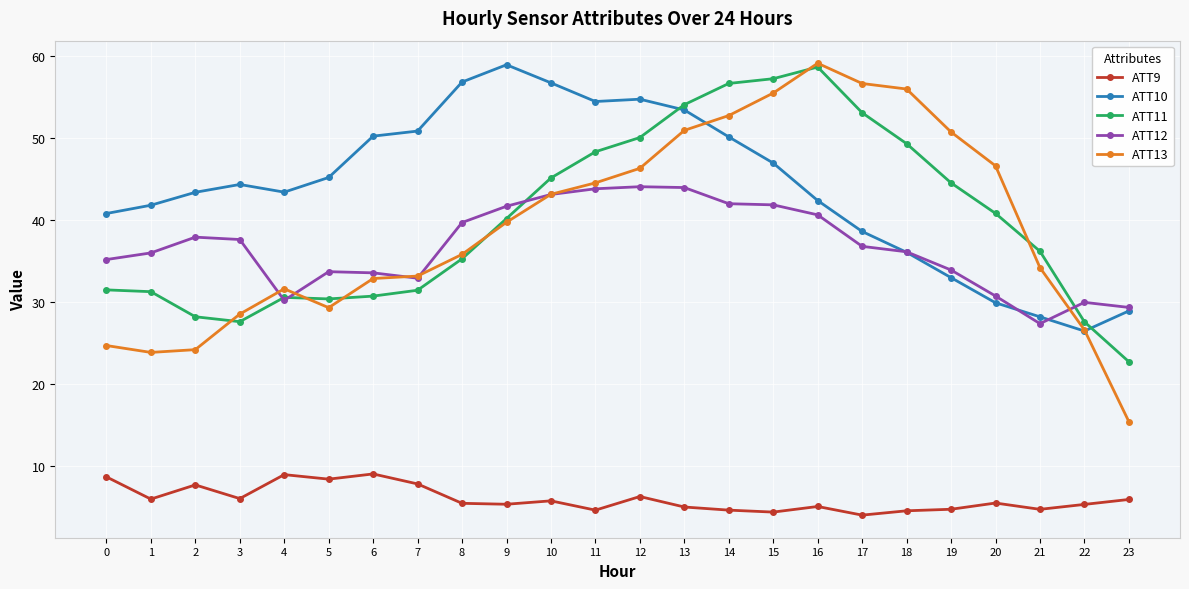

What is the value of the ATT13 point at the 24th from the left?

15.4